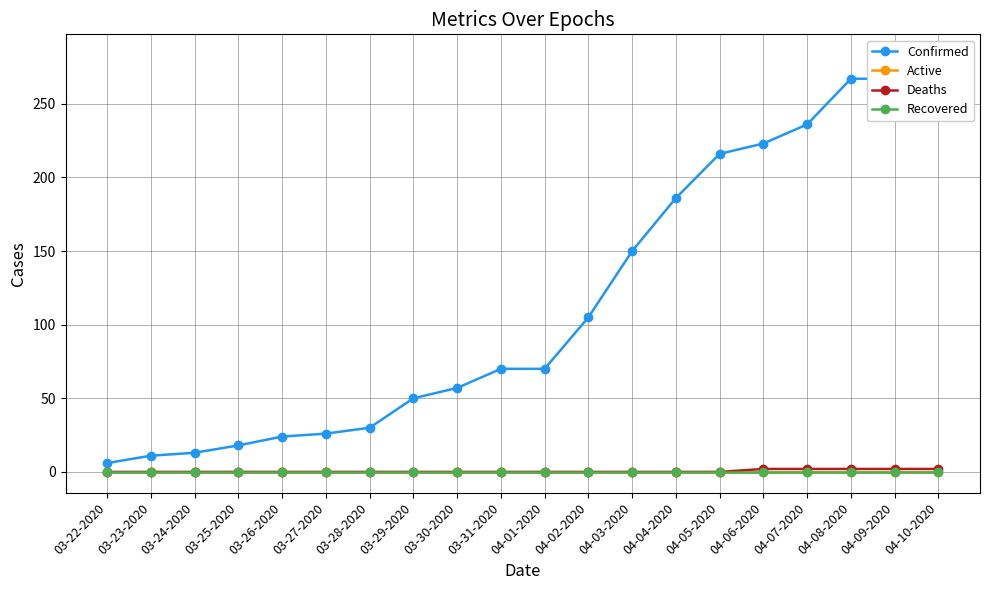

What is the label of the 4th point from the right?

04-07-2020